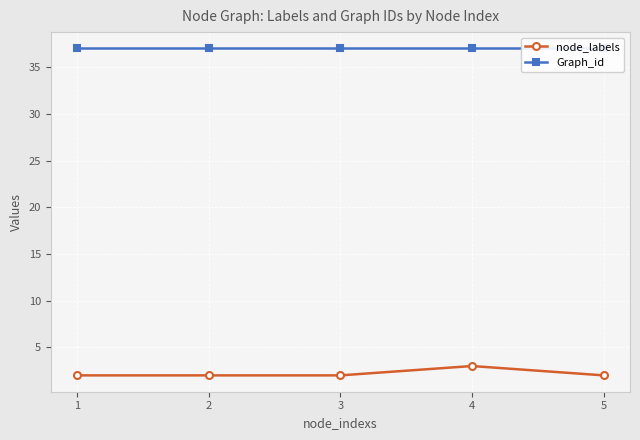

At which category does node_labels reach its first local peak?

4